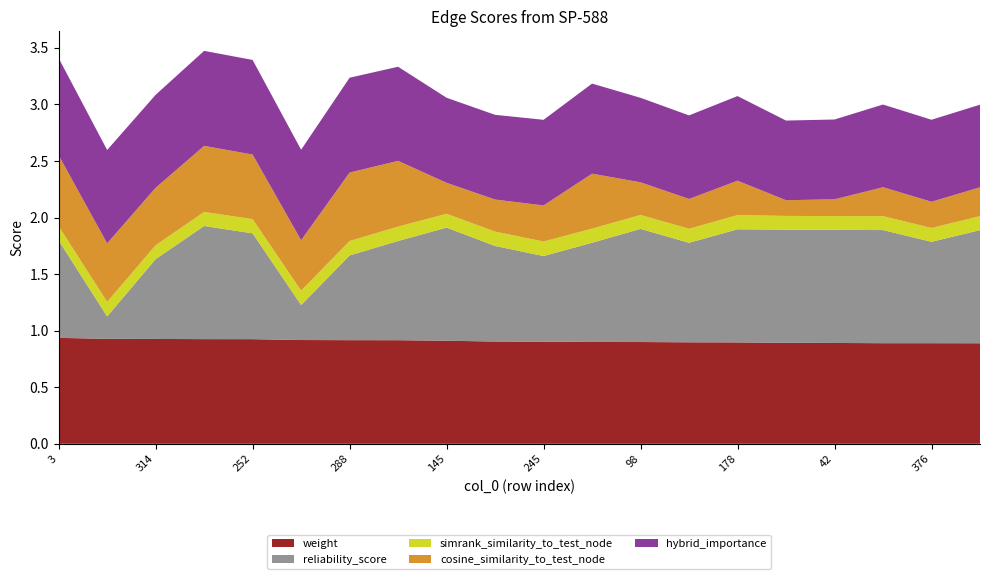

Reading left to right, list all the values displayed in this chart.

weight: 3=0.9	8=0.9	314=0.9	313=0.9	252=0.9	138=0.9	288=0.9	273=0.9	145=0.9	78=0.9	245=0.9	31=0.9	98=0.9	355=0.9	178=0.9	90=0.9	42=0.9	318=0.9	376=0.9	219=0.9
reliability_score: 3=0.9	8=0.2	314=0.7	313=1.0	252=0.9	138=0.3	288=0.7	273=0.9	145=1.0	78=0.8	245=0.8	31=0.9	98=1.0	355=0.9	178=1.0	90=1.0	42=1.0	318=1.0	376=0.9	219=1.0
simrank_similarity_to_test_node: 3=0.1	8=0.1	314=0.1	313=0.1	252=0.1	138=0.1	288=0.1	273=0.1	145=0.1	78=0.1	245=0.1	31=0.1	98=0.1	355=0.1	178=0.1	90=0.1	42=0.1	318=0.1	376=0.1	219=0.1
cosine_similarity_to_test_node: 3=0.6	8=0.5	314=0.5	313=0.6	252=0.6	138=0.4	288=0.6	273=0.6	145=0.3	78=0.3	245=0.3	31=0.5	98=0.3	355=0.3	178=0.3	90=0.1	42=0.1	318=0.3	376=0.2	219=0.3
hybrid_importance: 3=0.9	8=0.8	314=0.8	313=0.8	252=0.8	138=0.8	288=0.8	273=0.8	145=0.8	78=0.7	245=0.8	31=0.8	98=0.7	355=0.7	178=0.7	90=0.7	42=0.7	318=0.7	376=0.7	219=0.7